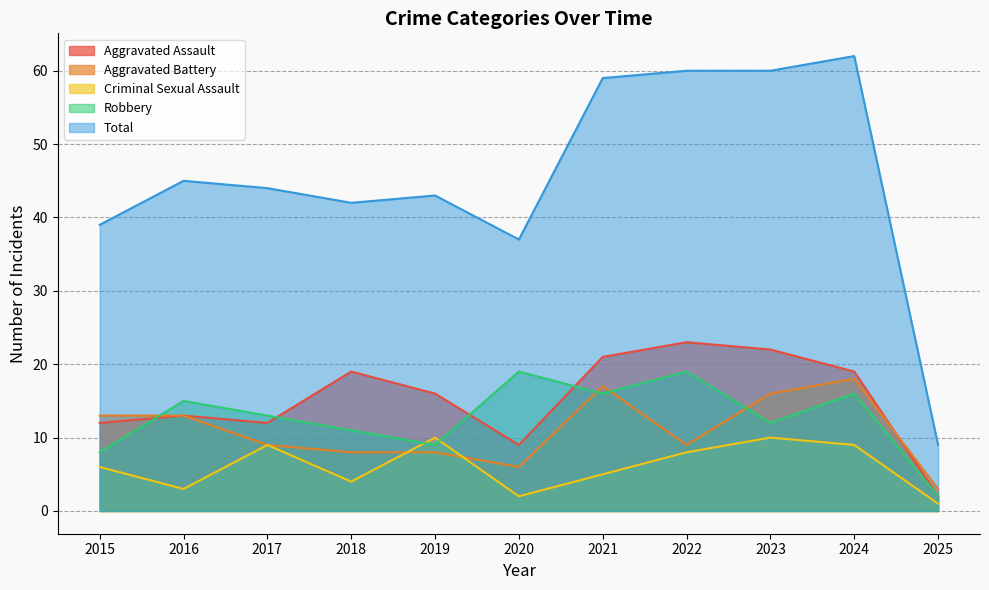

How many Criminal Sexual Assault values are between 3 and 9?

7